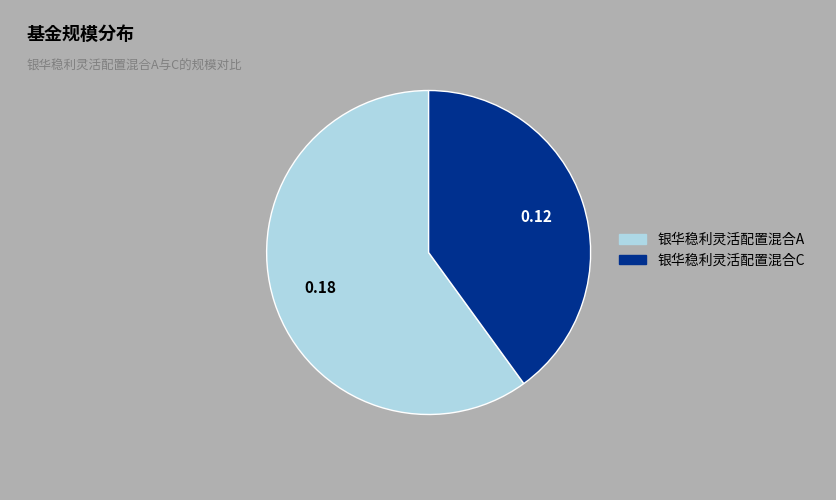

Rank the categories by value from highest to lowest.

银华稳利灵活配置混合A, 银华稳利灵活配置混合C